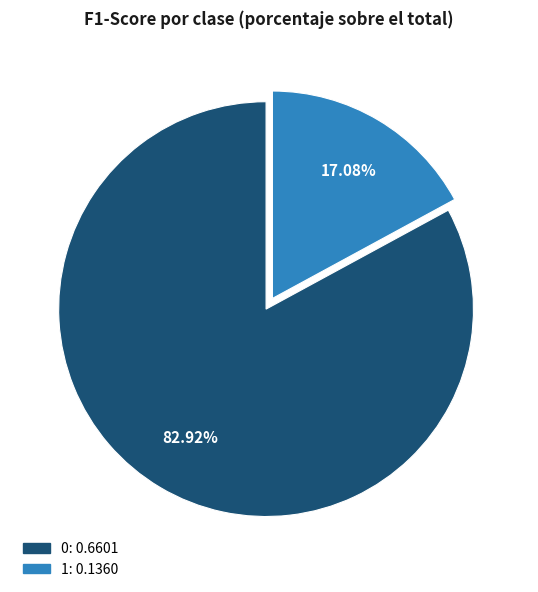

Rank the categories by value from highest to lowest.

0, 1